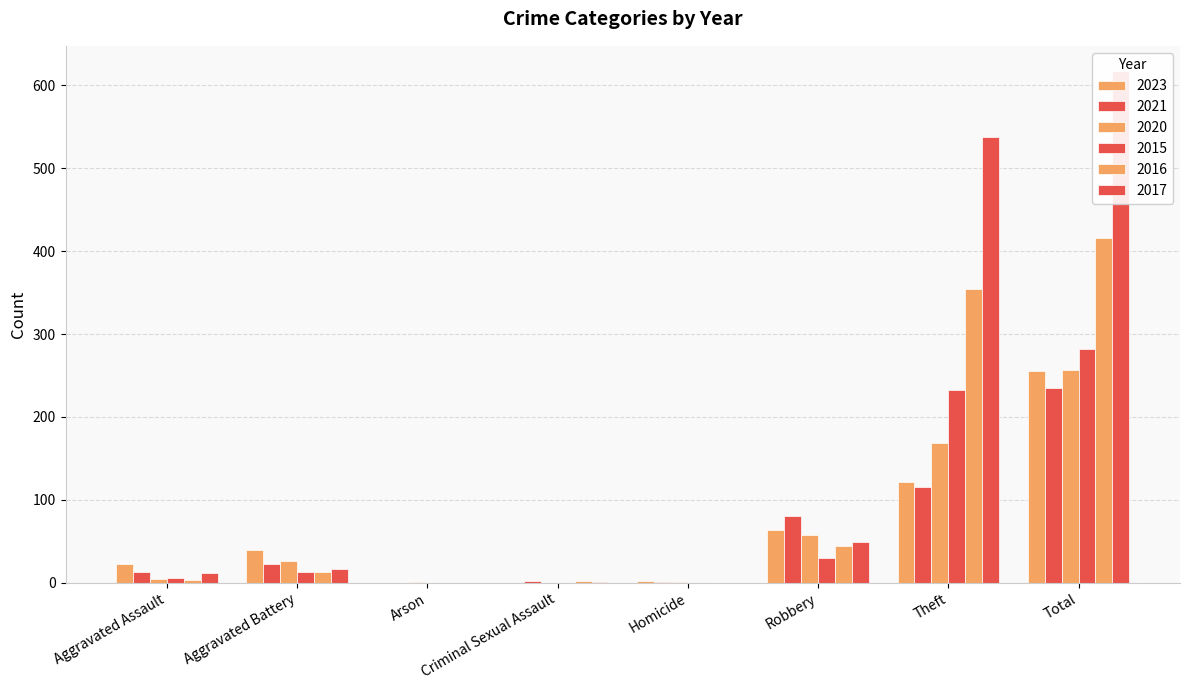

Where is 2020 nearest to the value 128?

Theft